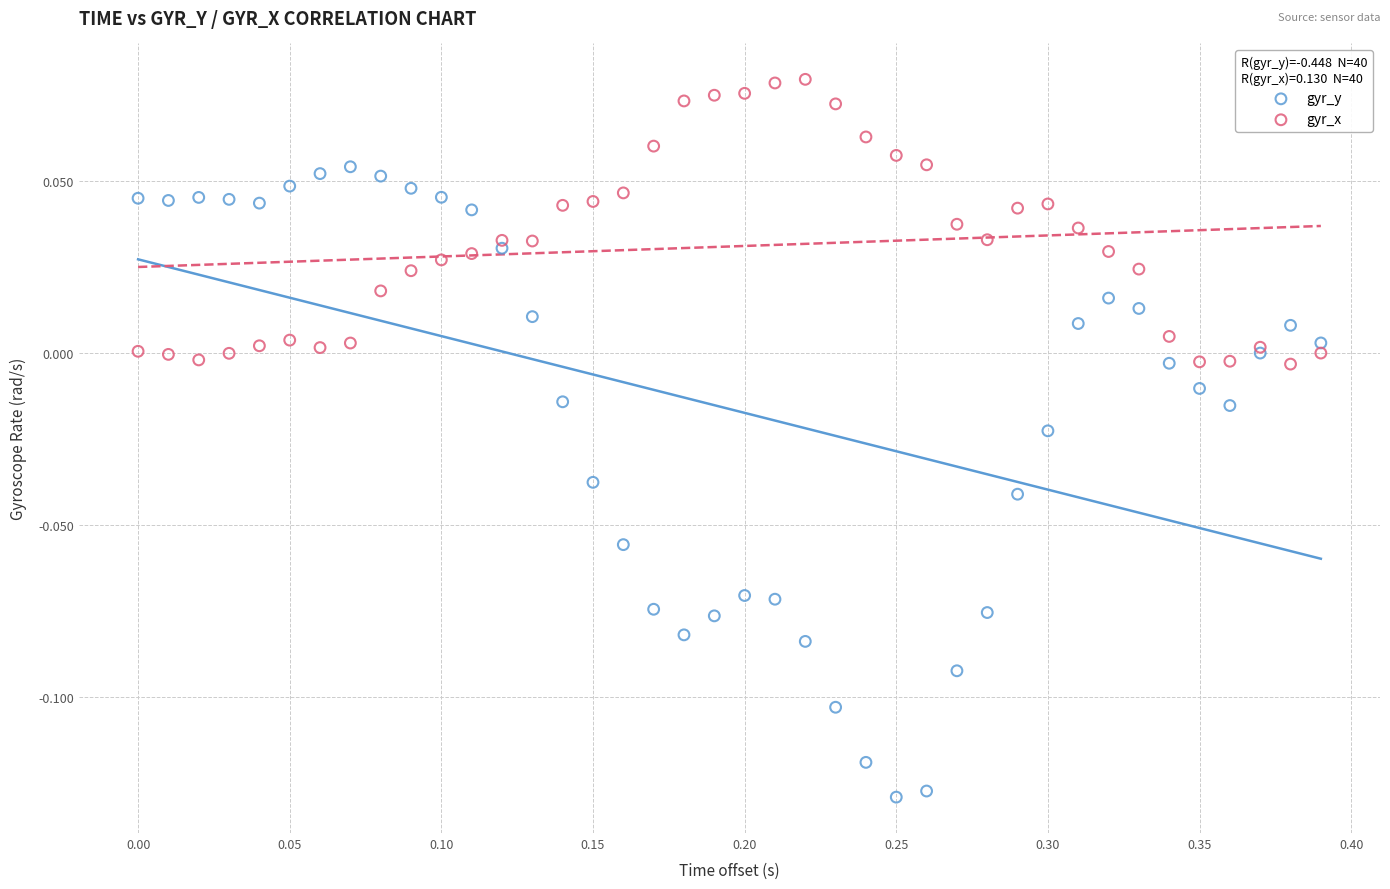

Which series has the largest Y range (max minus min)?

gyr_y